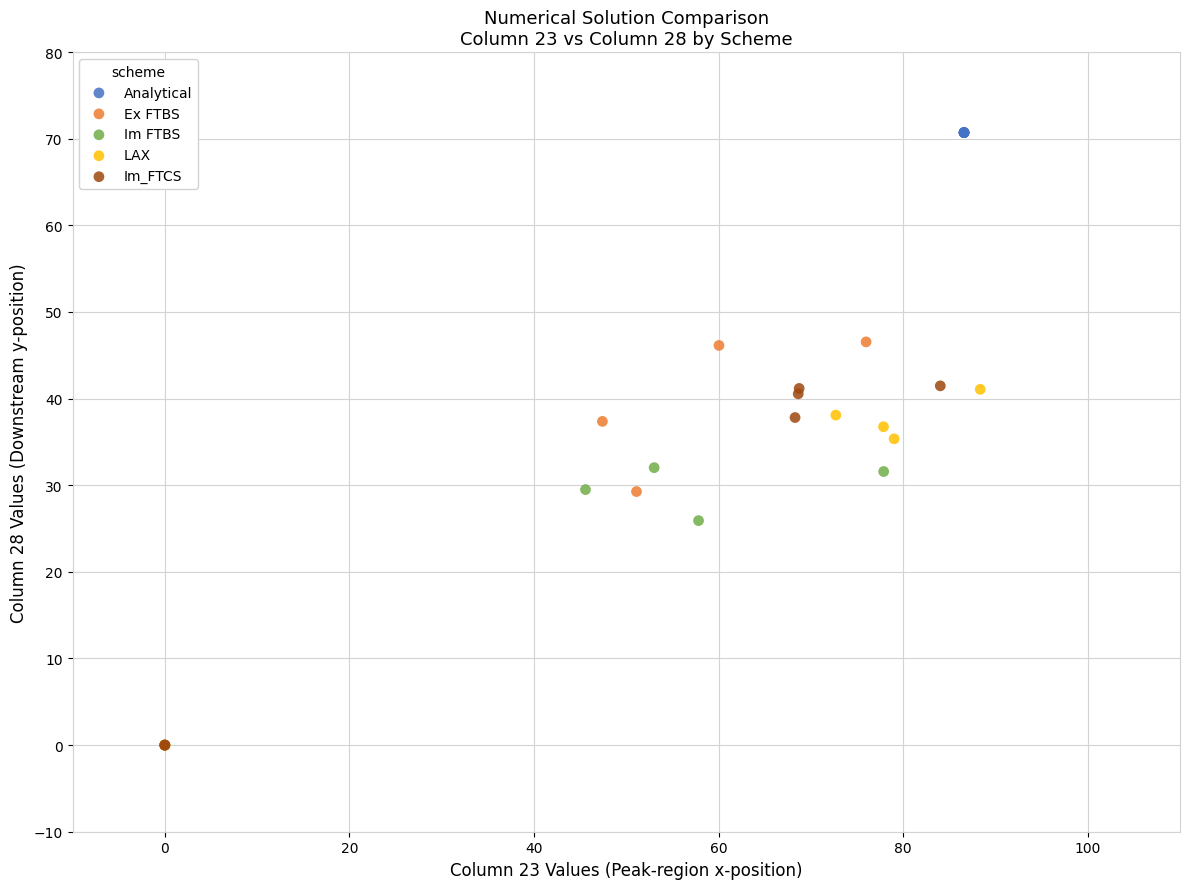

Which series reaches the maximum Y coordinate?

Analytical